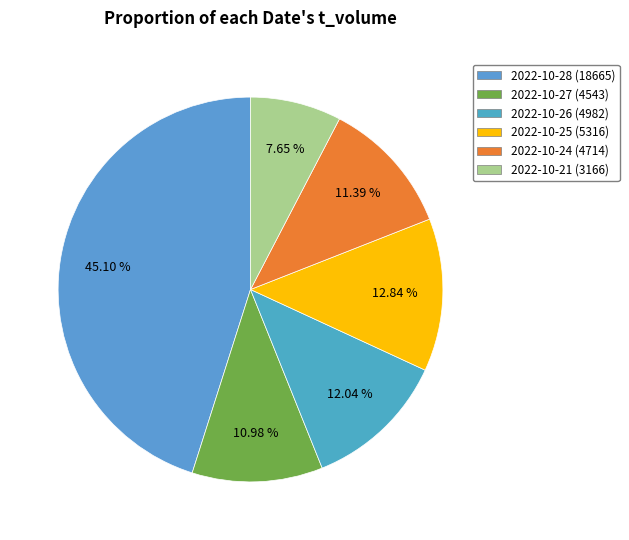

Which slice is the smallest?

2022-10-21